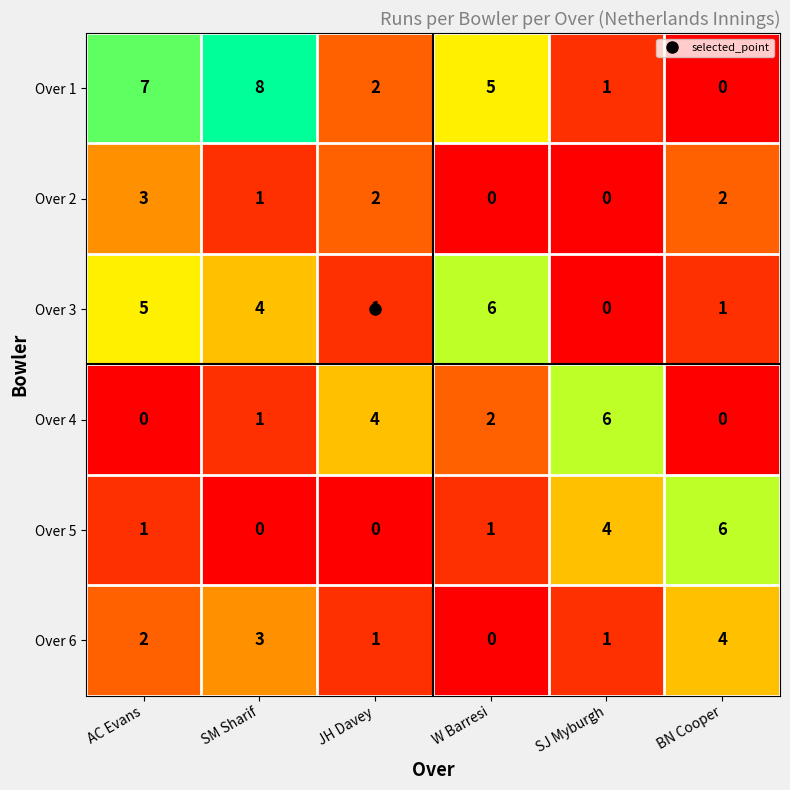

At which category is the sum across all series the highest?

AC Evans